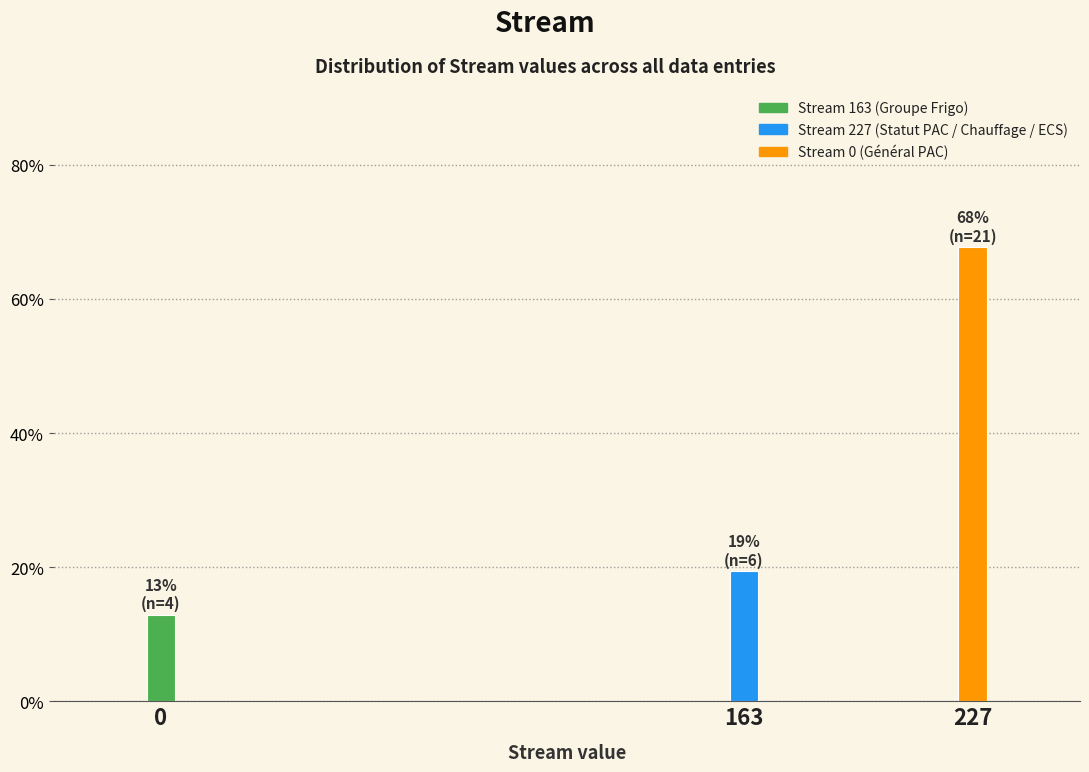

Reading right to left, list all the values displayed in this chart.

227=67.7	163=19.4	0=12.9